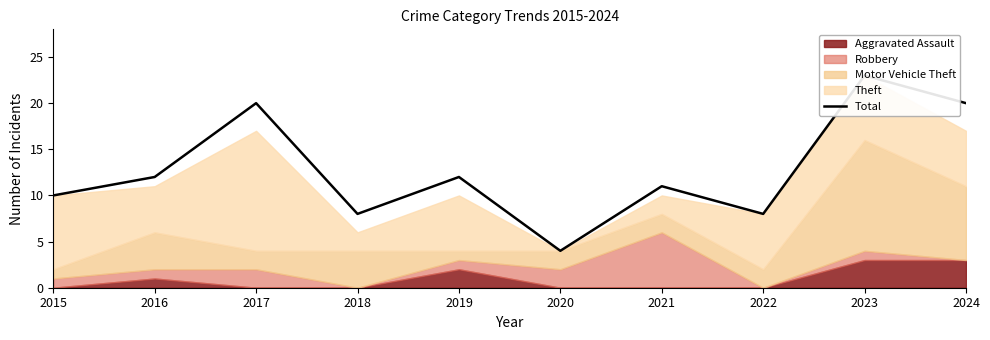

How many interior local valleys (lower than both neighbors) does the data have?

3